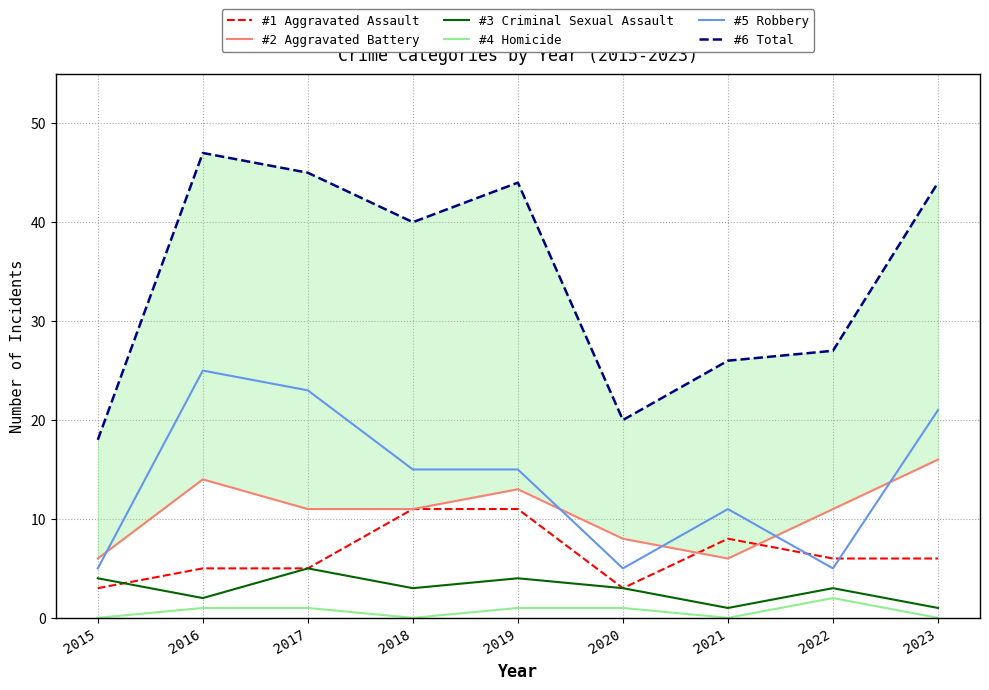

What is the value of the #5 Robbery point at the 9th from the left?

21